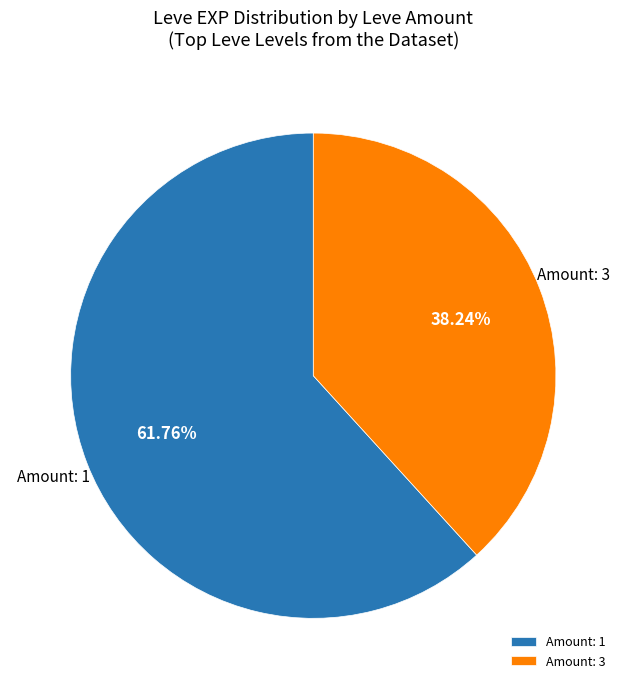

Is there any slice that represents more than half of the pie?

Yes